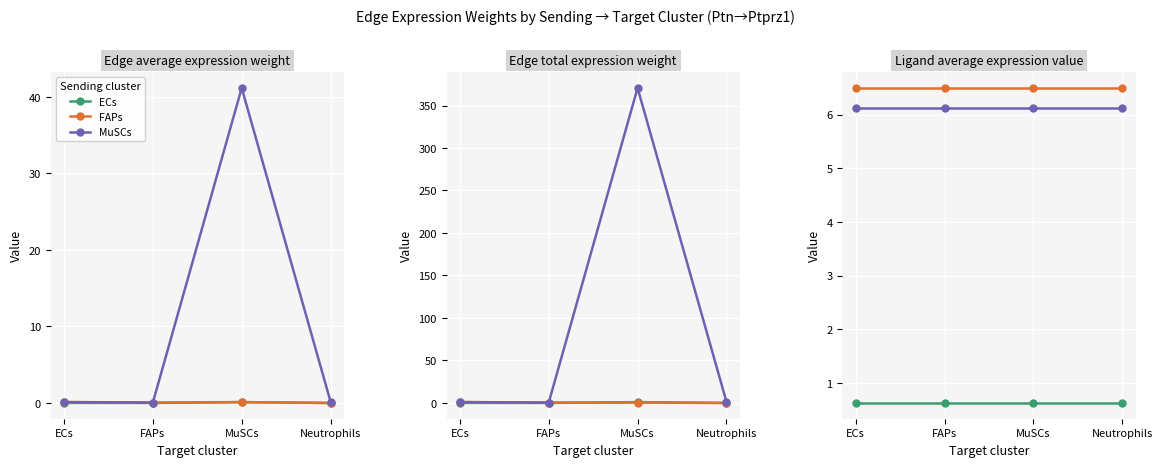

Is the value of MuSCs at MuSCs greater than the value of ECs at MuSCs?

Yes